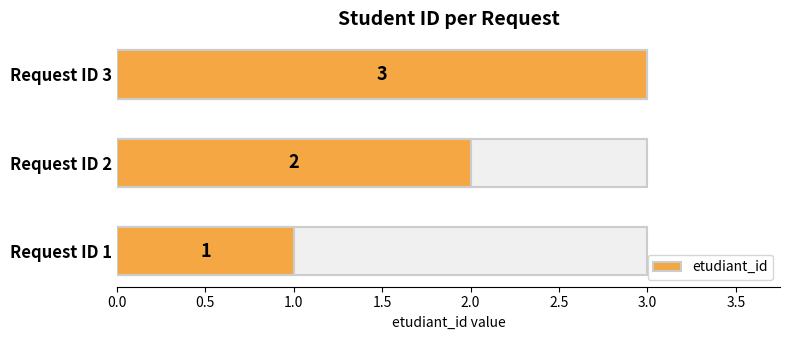

How many bars are there in total?

3